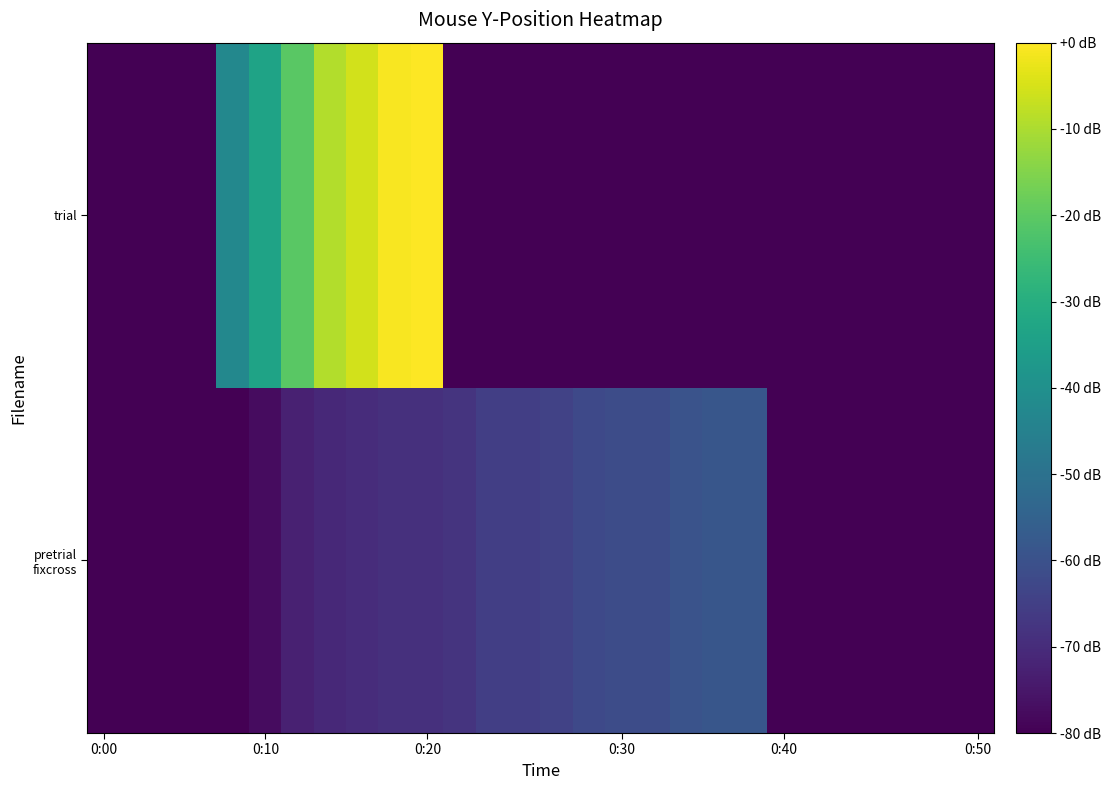

What is the smallest value displayed?

-80.0